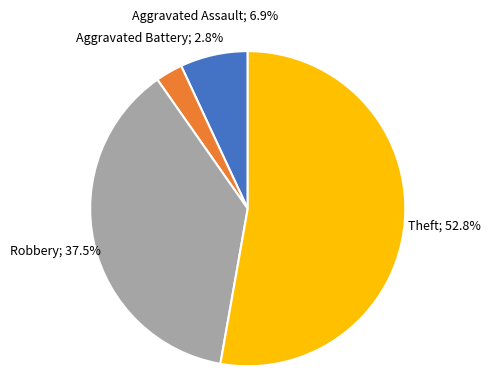

To the nearest percent, what is the difference between the largest and smallest slice percentages?

50%